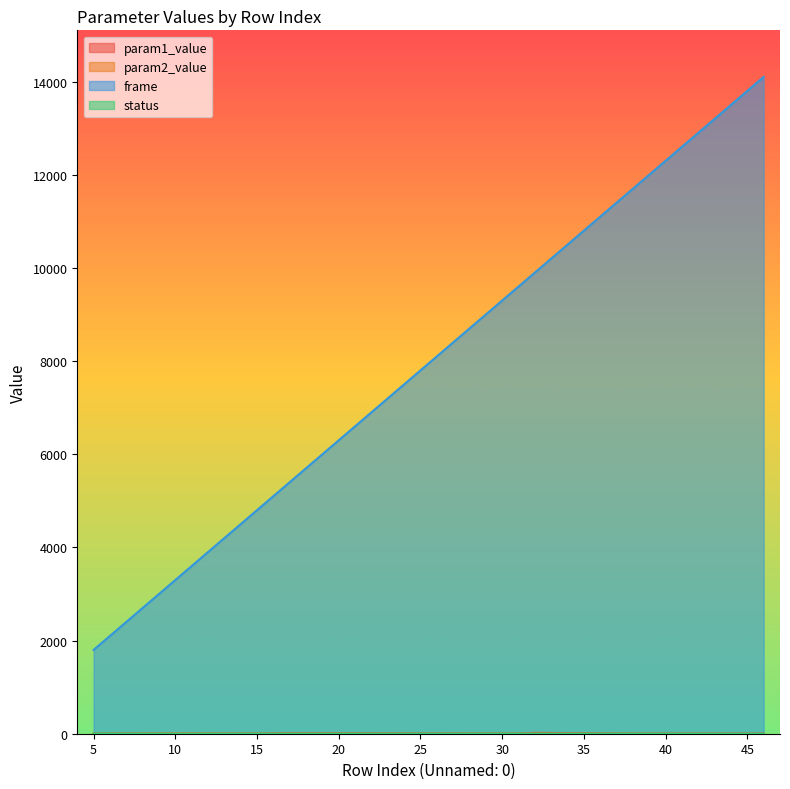

Which series has the widest spread of values?

frame